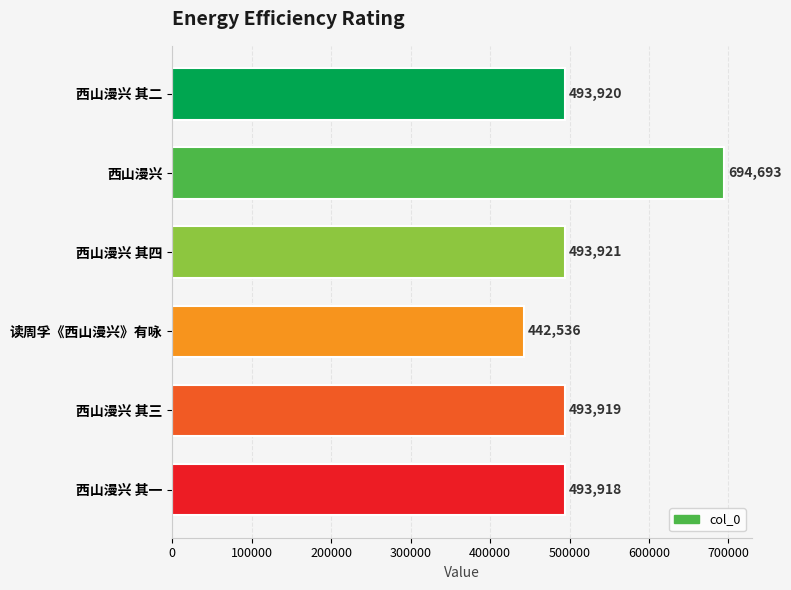

What is the maximum value shown in the chart?

694693